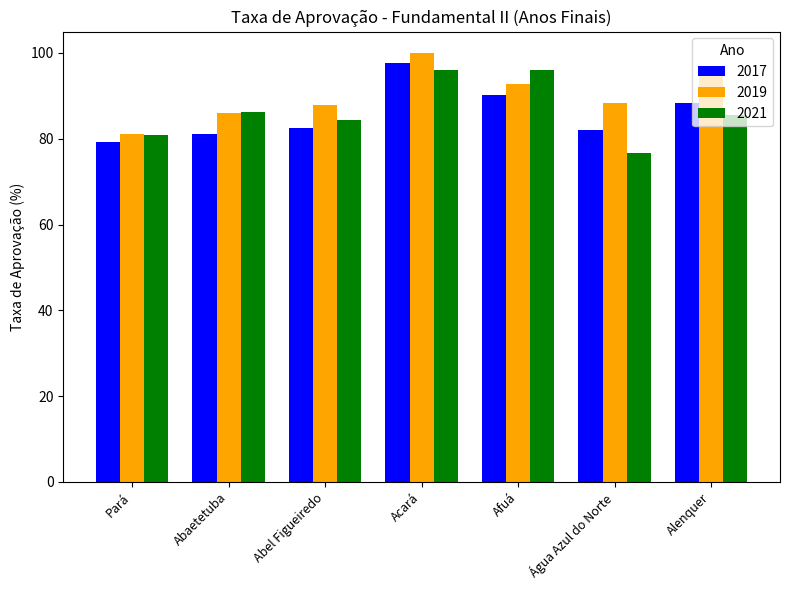

What is the sum of all 2019 values?

632.7